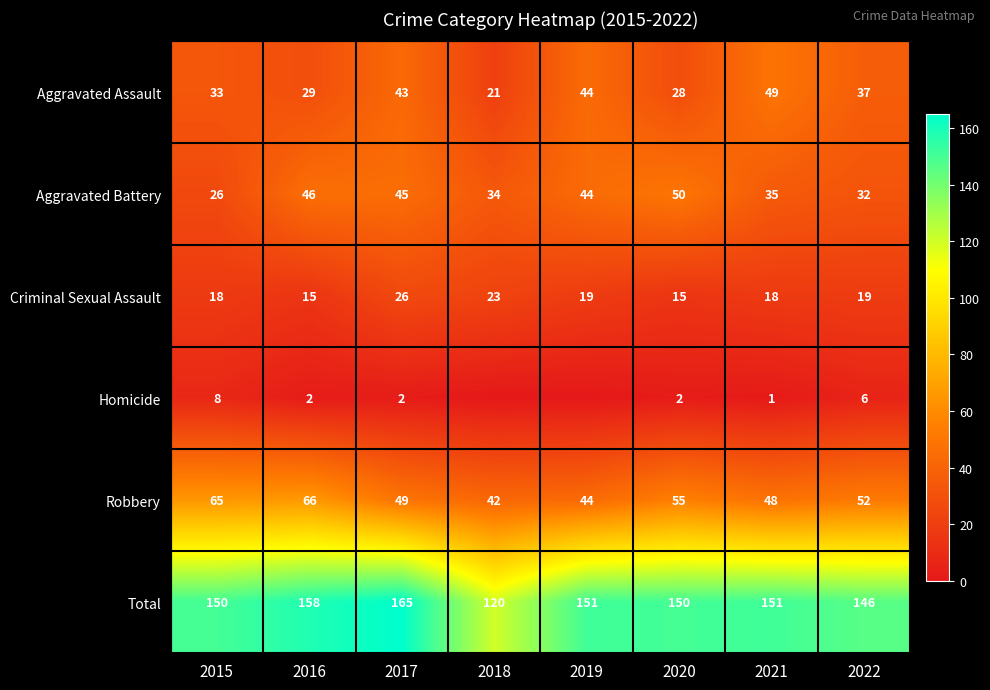

Where is Aggravated Assault nearest to the value 35?

2015